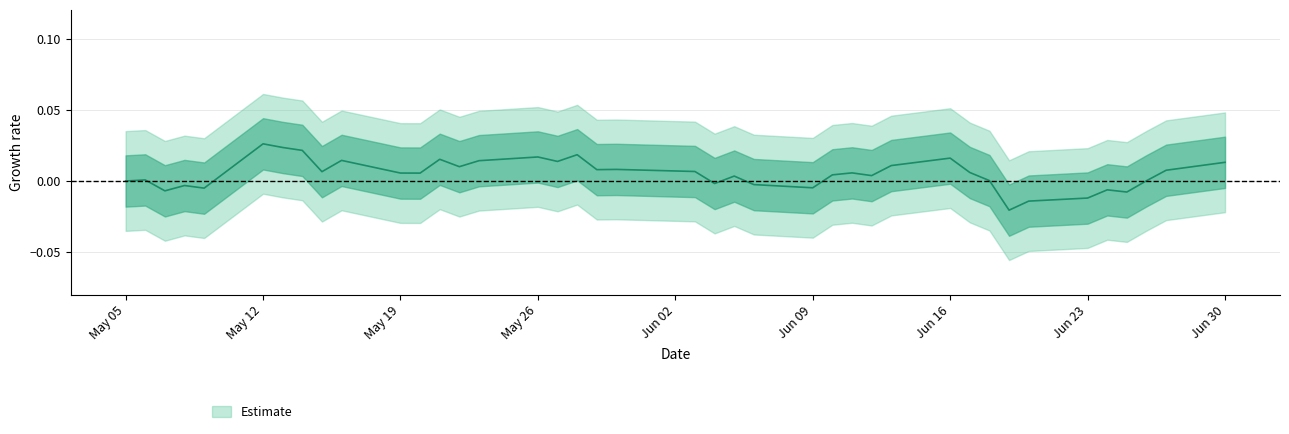

What is the label of the 11th point from the right?

Jun 16